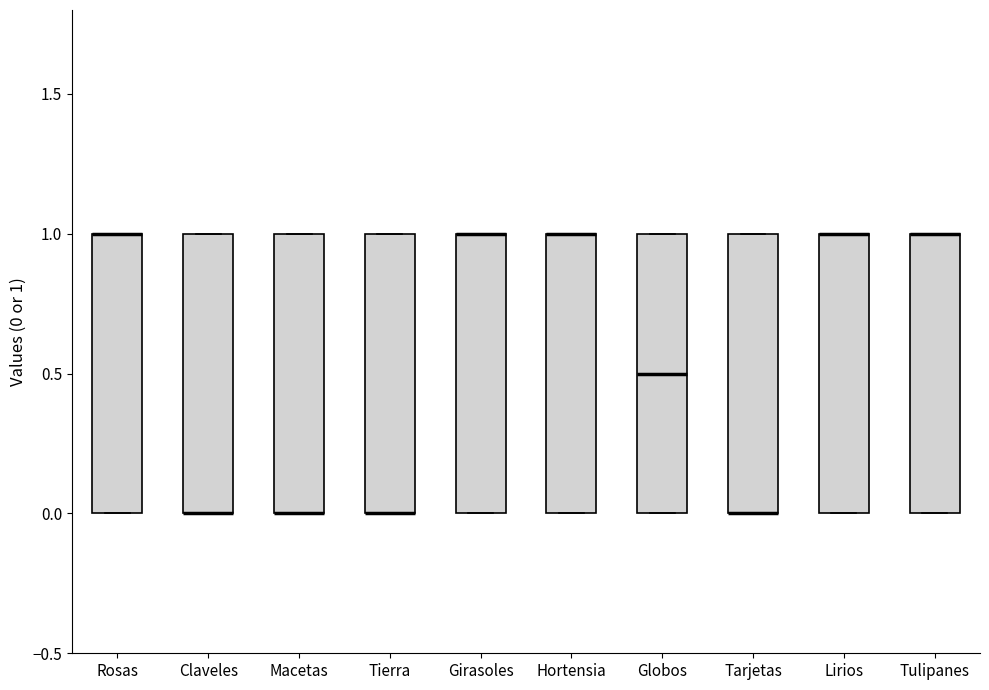

Reading left to right, read every box against the y-axis: the position of its median line, the range the box covers, and the ends of its whiskers. The values are not printed on the chart, so give them approximately, as read against the axis.

Rosas: median 1.0 (drawn on the box's upper edge), box 0.0 to 1.0, whiskers 0.0 to 1.0
Claveles: median 0.0 (drawn on the box's lower edge), box 0.0 to 1.0, whiskers 0.0 to 1.0
Macetas: median 0.0 (drawn on the box's lower edge), box 0.0 to 1.0, whiskers 0.0 to 1.0
Tierra: median 0.0 (drawn on the box's lower edge), box 0.0 to 1.0, whiskers 0.0 to 1.0
Girasoles: median 1.0 (drawn on the box's upper edge), box 0.0 to 1.0, whiskers 0.0 to 1.0
Hortensia: median 1.0 (drawn on the box's upper edge), box 0.0 to 1.0, whiskers 0.0 to 1.0
Globos: median 0.5, box 0.0 to 1.0, whiskers 0.0 to 1.0
Tarjetas: median 0.0 (drawn on the box's lower edge), box 0.0 to 1.0, whiskers 0.0 to 1.0
Lirios: median 1.0 (drawn on the box's upper edge), box 0.0 to 1.0, whiskers 0.0 to 1.0
Tulipanes: median 1.0 (drawn on the box's upper edge), box 0.0 to 1.0, whiskers 0.0 to 1.0